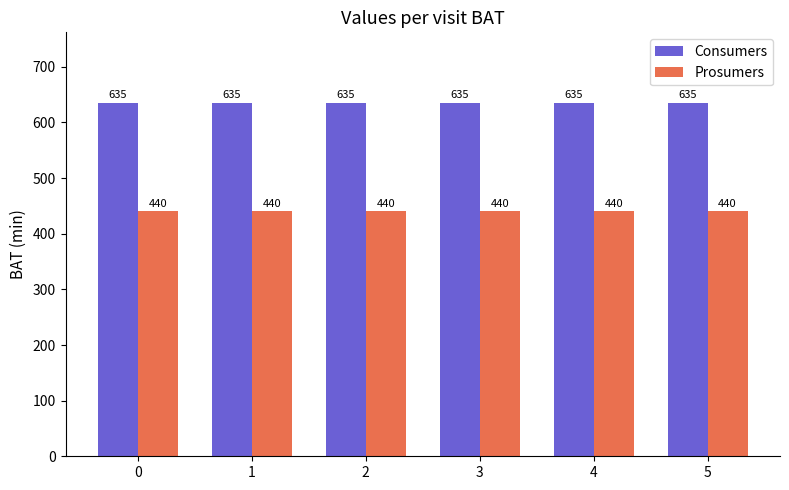

Rank the series by their maximum value, from highest to lowest.

Consumers, Prosumers